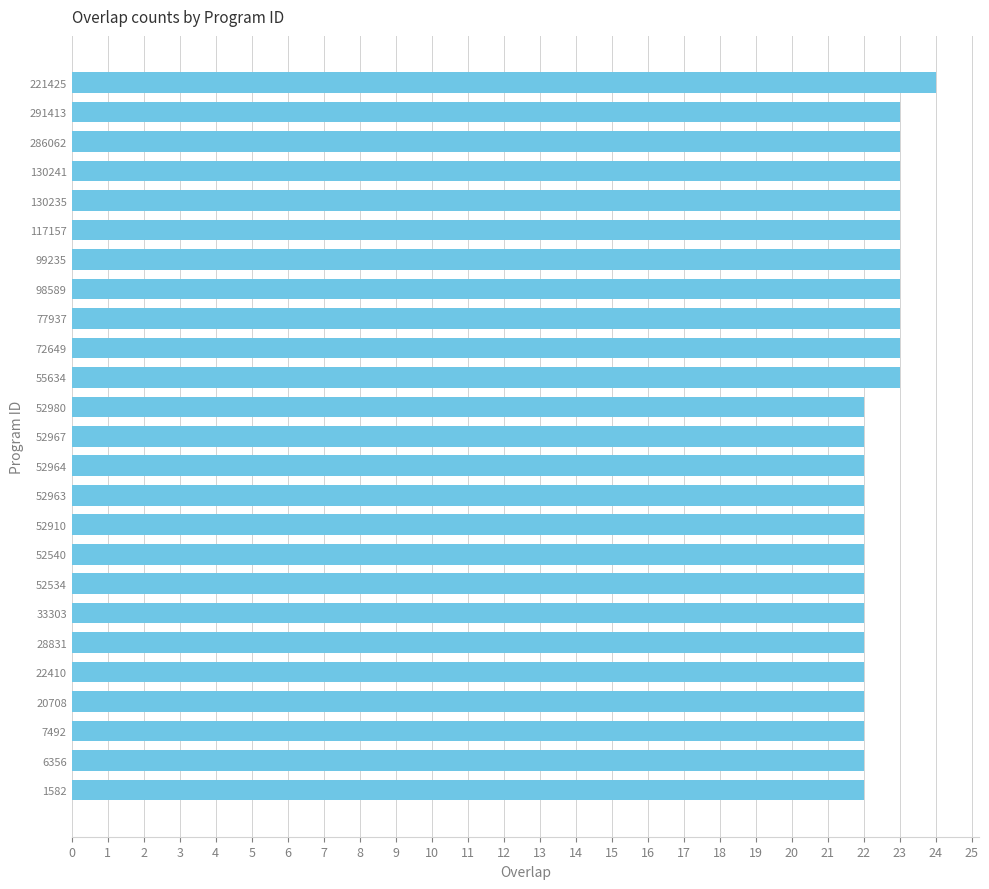

What is the maximum value shown in the chart?

24